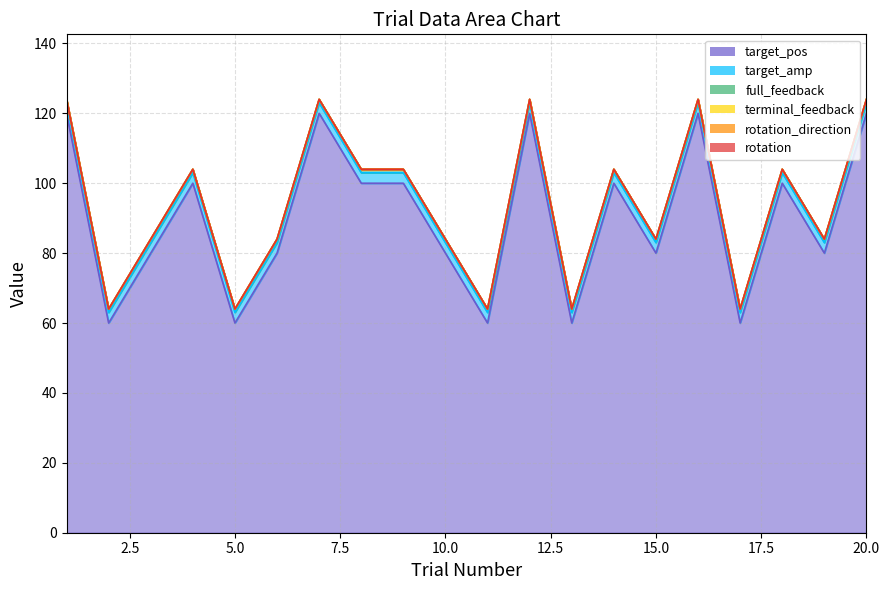

True or false: full_feedback and terminal_feedback intersect in this chart.

False